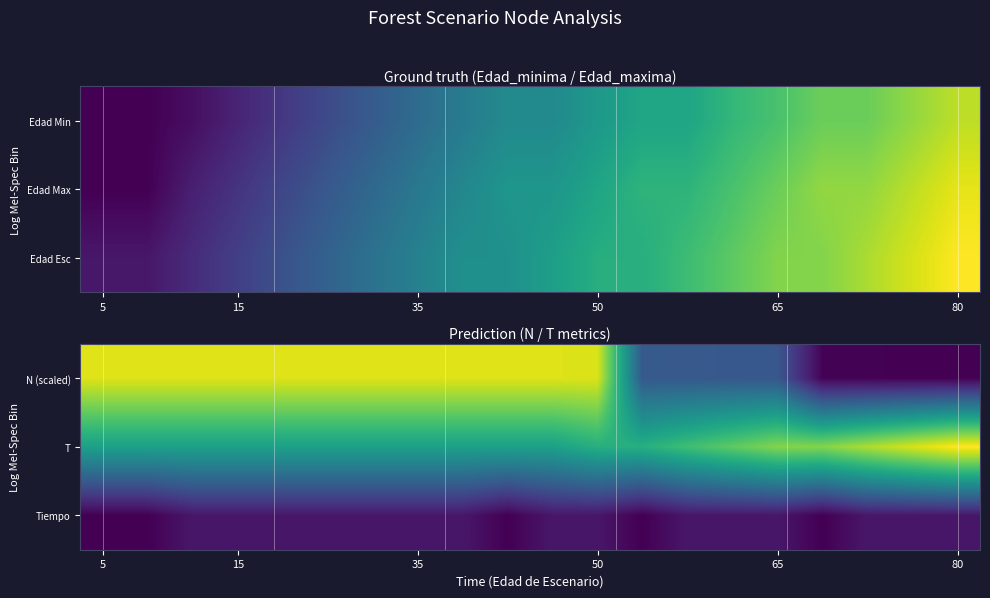

At which label does T reach its minimum?

5